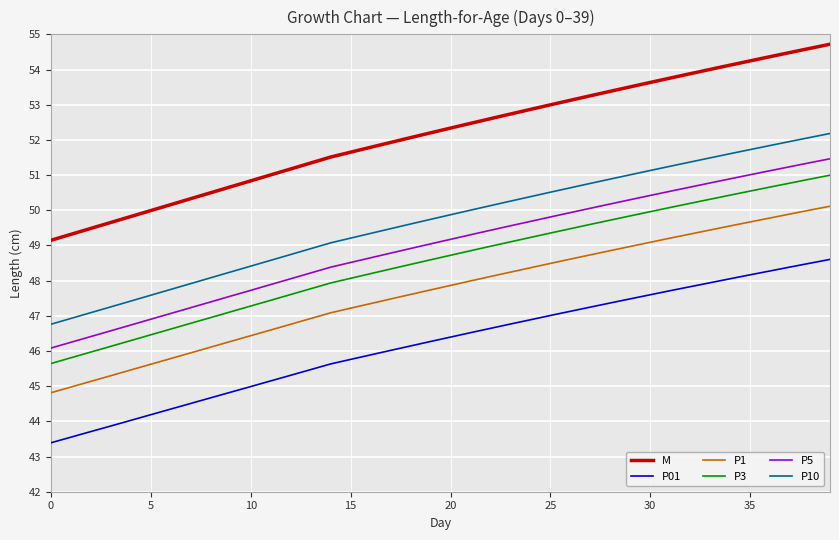

Rank the series by their maximum value, from lowest to highest.

P01, P1, P3, P5, P10, M